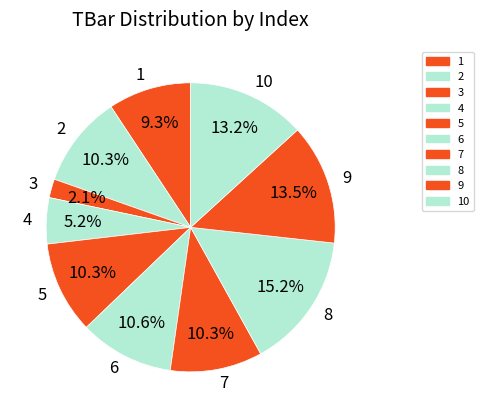

To the nearest percent, what is the average slice percentage?

10%